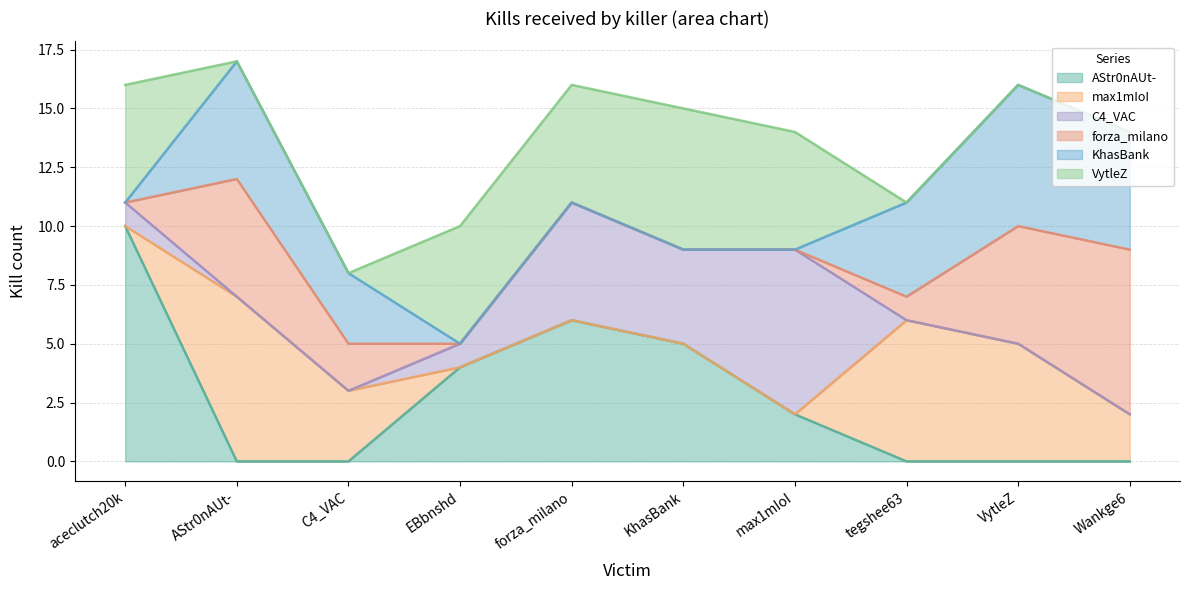

What is the difference between the highest and lowest values at aceclutch20k?

10